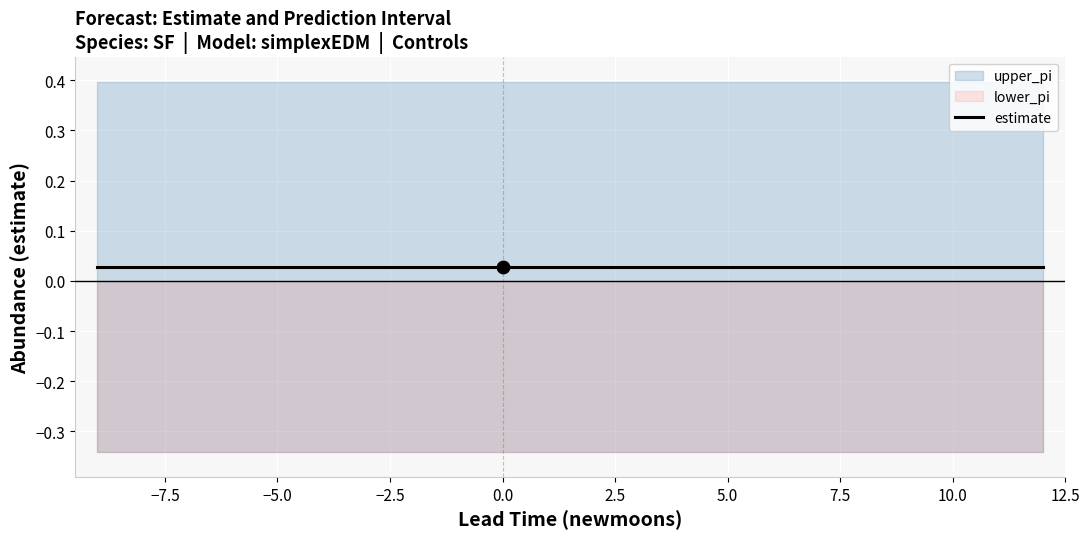

Which series contains the highest Y value?

upper_pi